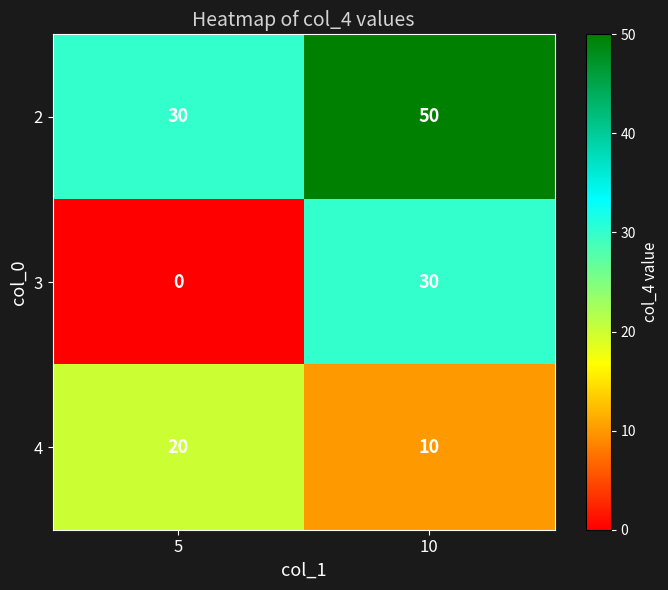

At how many categories does at least one series exceed 19?

2